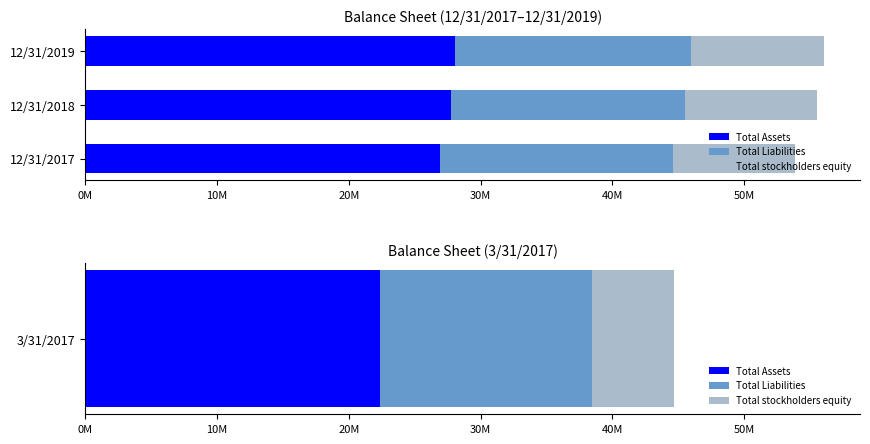

The Total Liabilities series shows 17752000 at 12/31/2018. True or false?

True